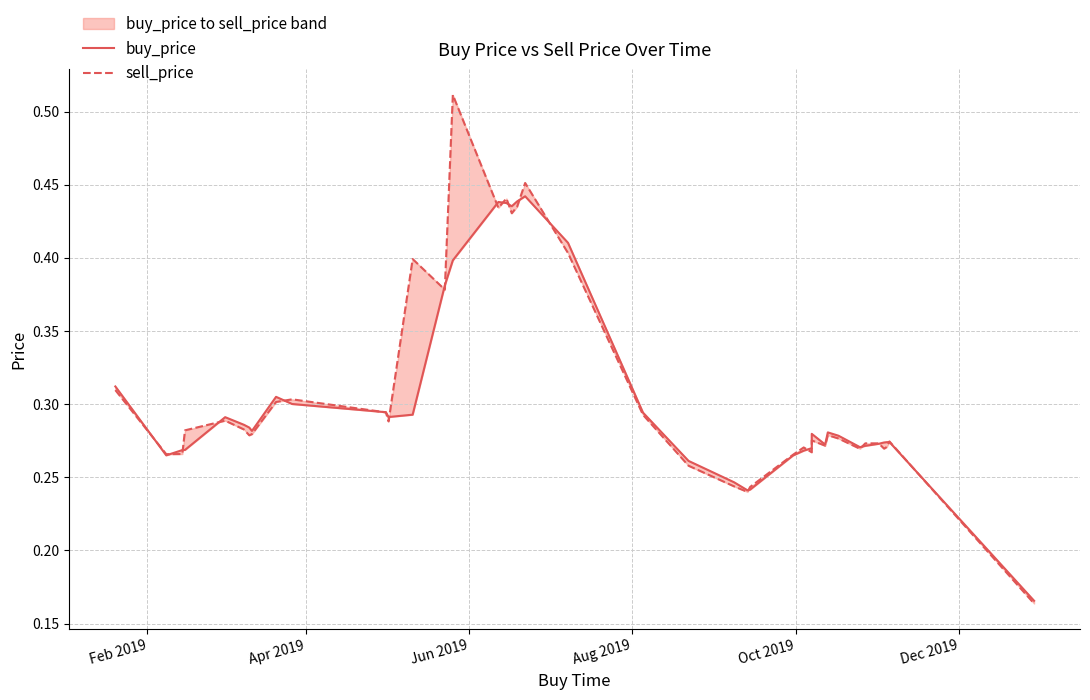

Does the chart have visible grid lines?

Yes